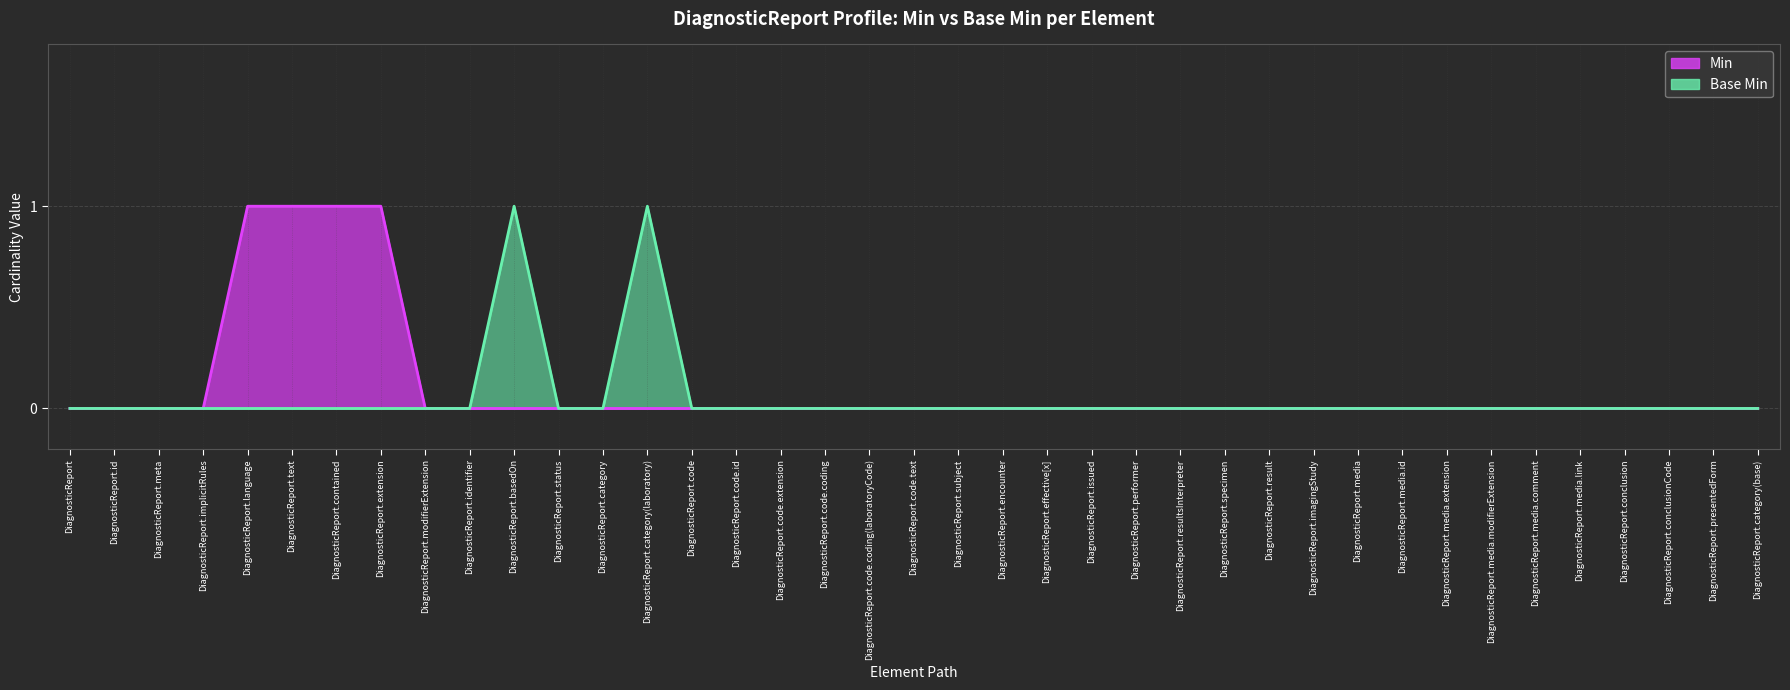

How many values in the Base Min series exceed 0?

2